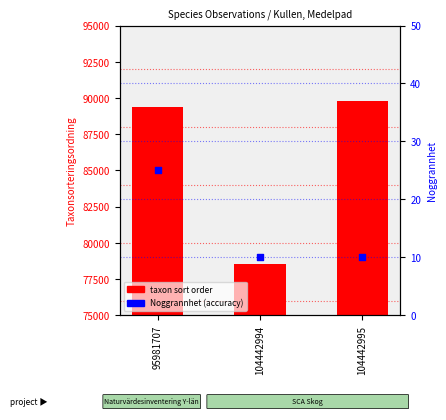

Which series has the widest spread of Y values?

taxon sort order